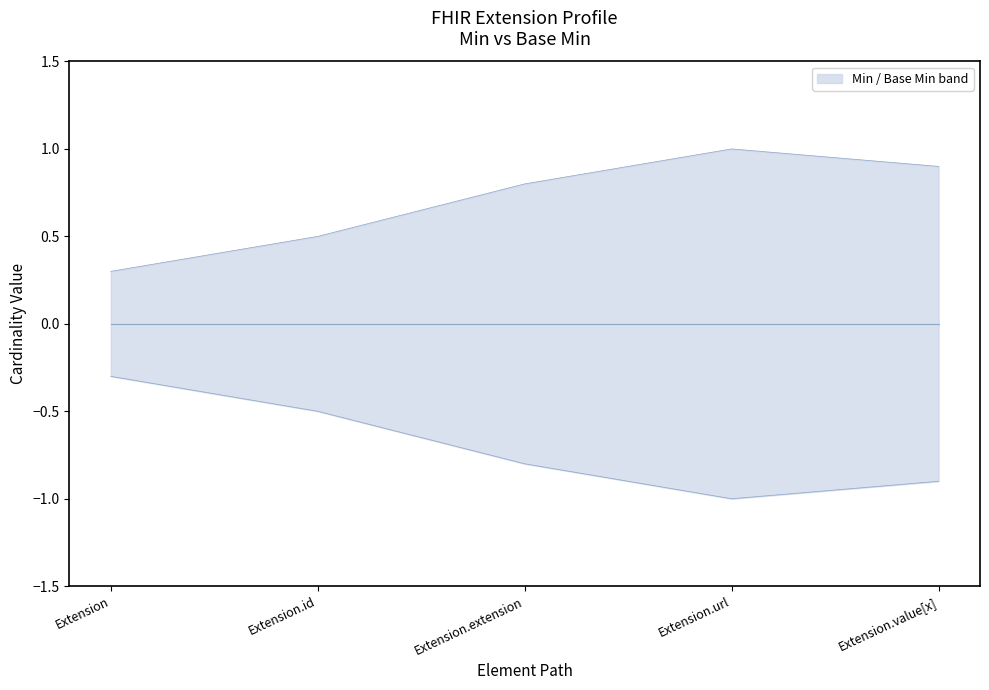

True or false: Min and Base Min cross at least once.

False